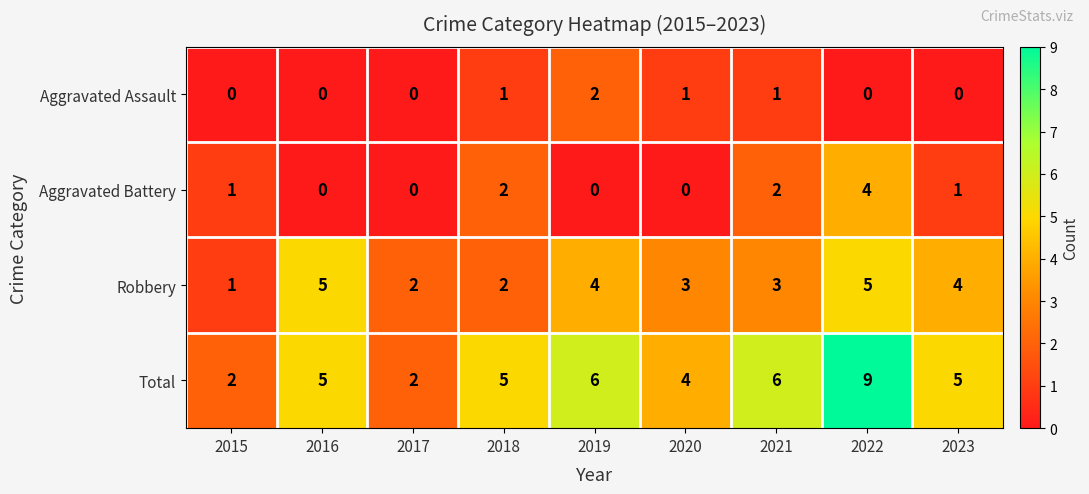

Count the Aggravated Battery values in the range 0 to 2.

8